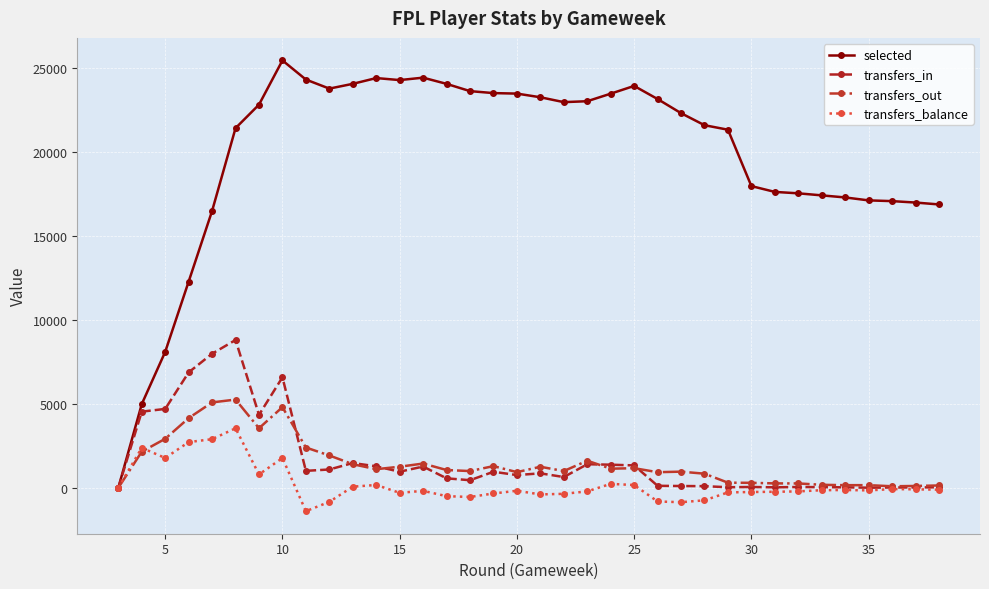

What is the value of the transfers_in point at the 3rd from the left?

4694